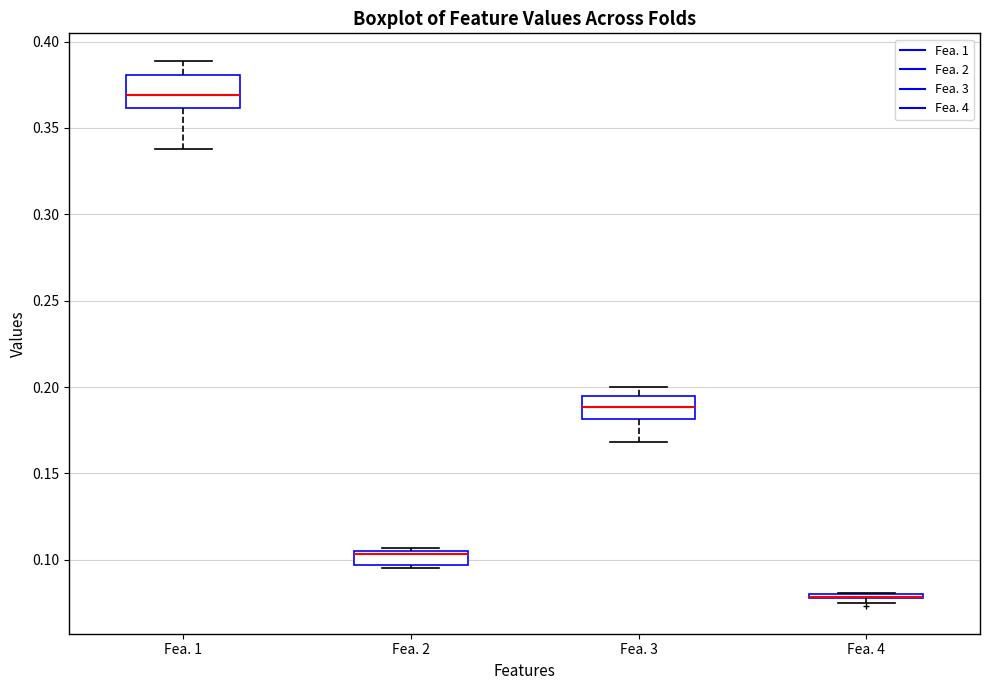

Which box is the tallest, from its lower edge to its upper edge?

Fea. 1